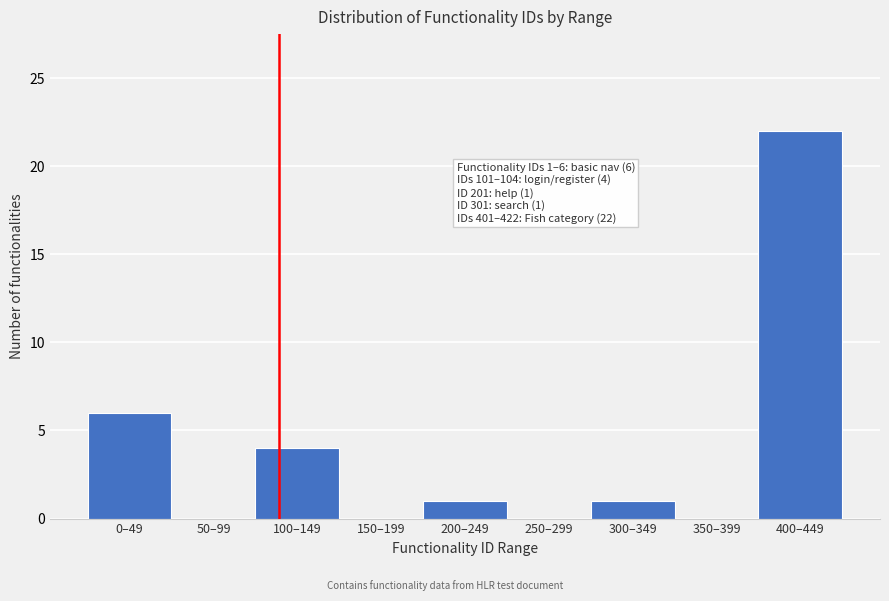

The chart shows a value of 2 at 0–49. True or false?

False